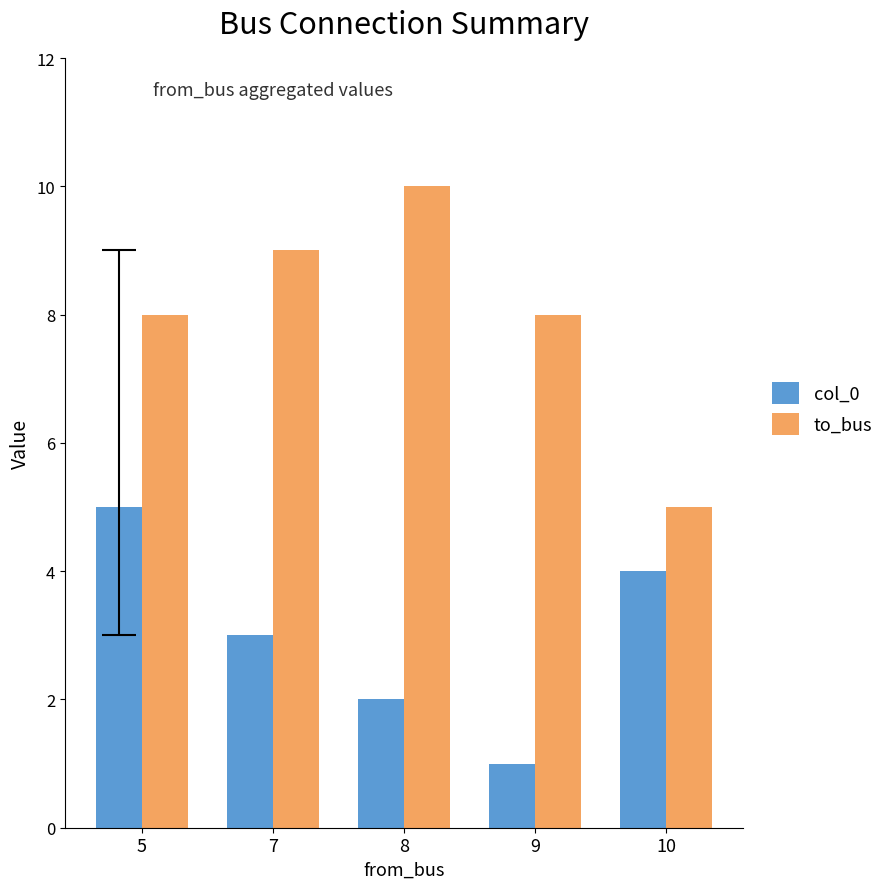

What are all the series names shown in the legend?

col_0, to_bus